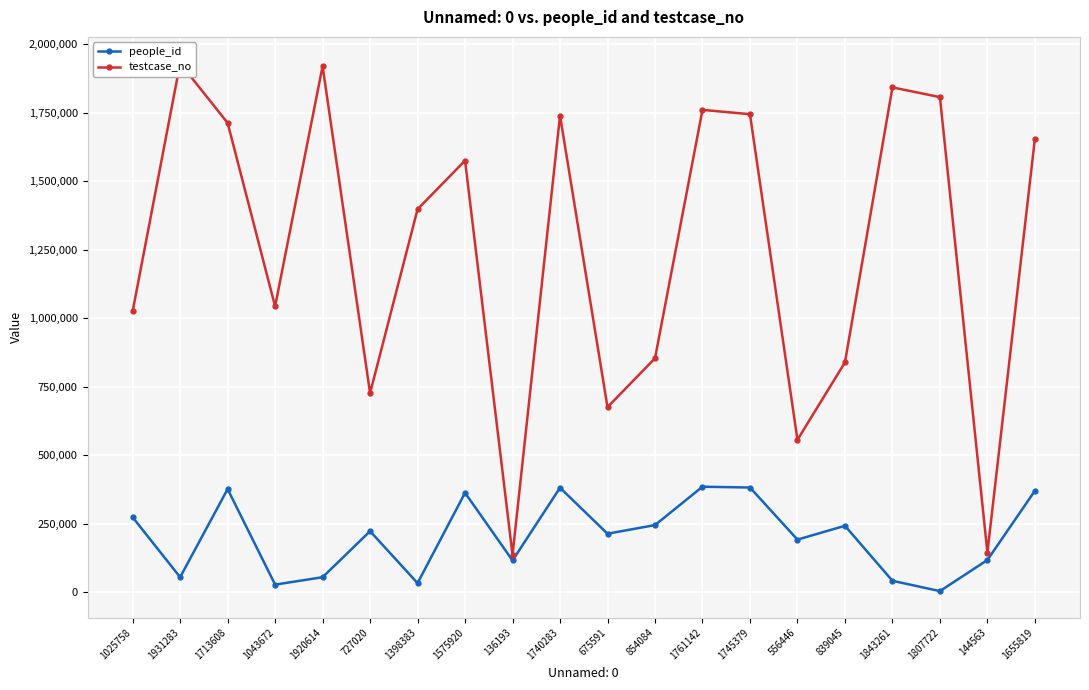

Is the value of people_id at 1655819 greater than the value of testcase_no at 1843261?

No